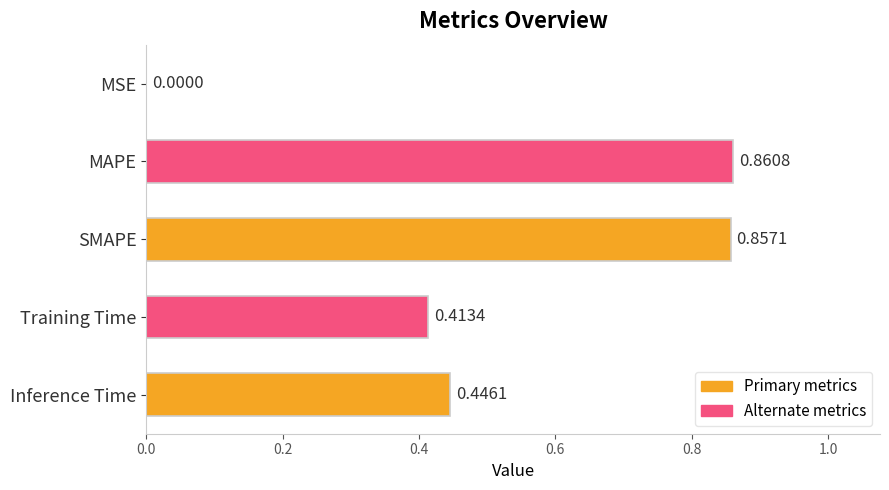

What is the change in value from MSE to SMAPE?

+0.9